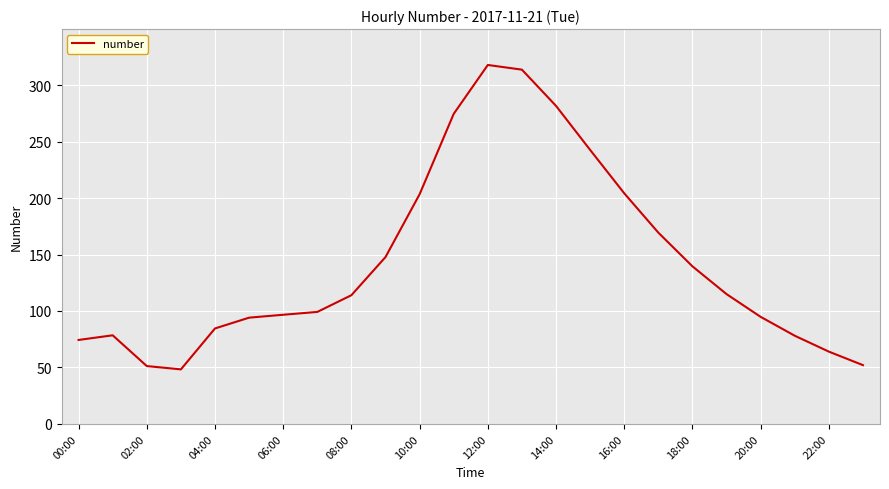

What is the difference between the maximum and minimum values?

269.5